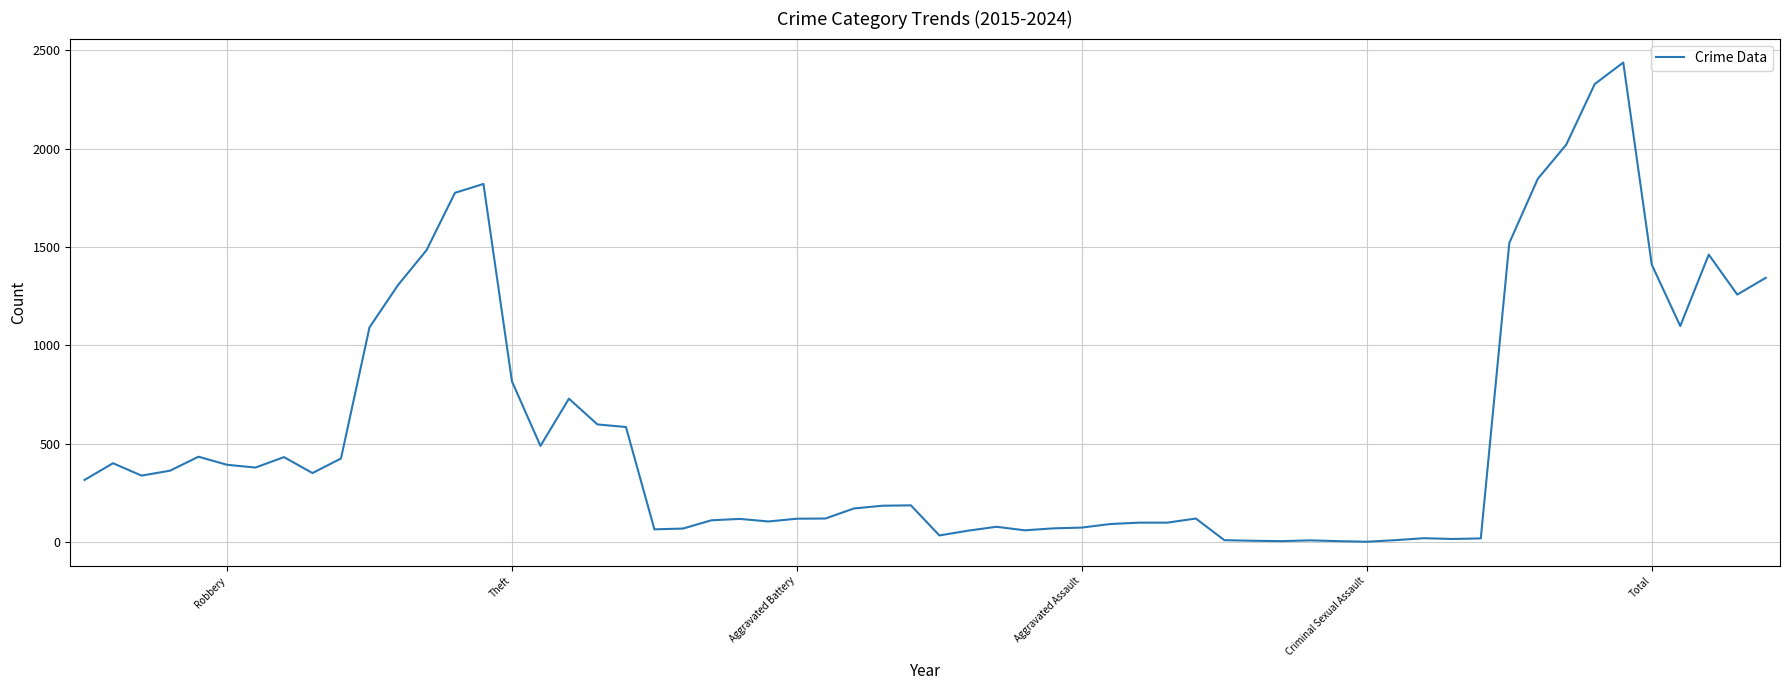

How many categories are shown in the chart?

60